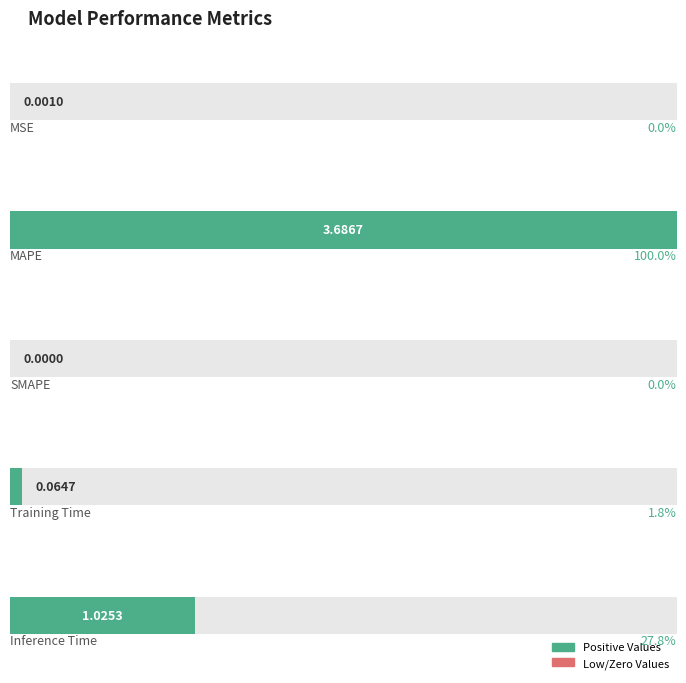

What is the maximum value shown in the chart?

3.7